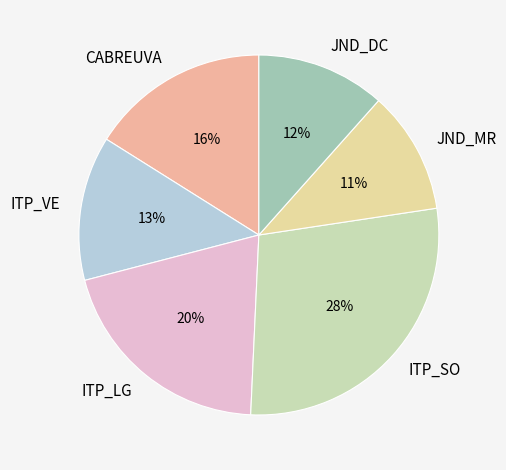

Which category has the smallest portion of the pie?

JND_MR